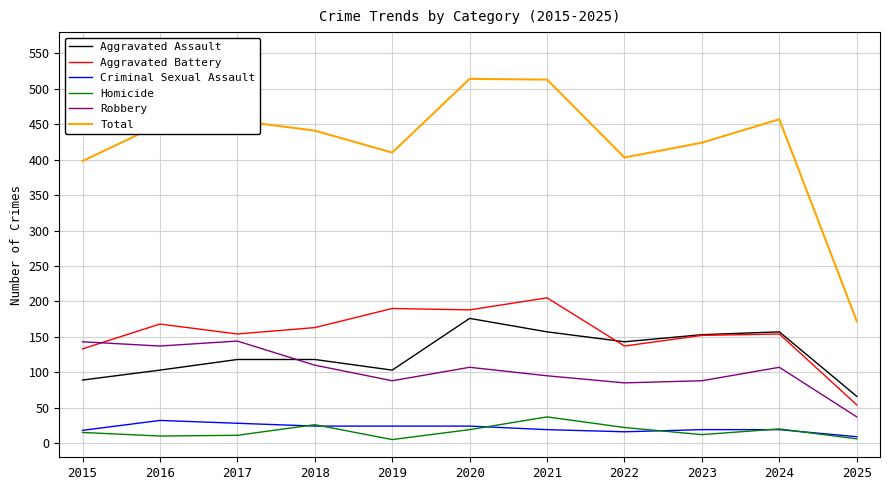

The Aggravated Assault series shows 157 at 2021. True or false?

True